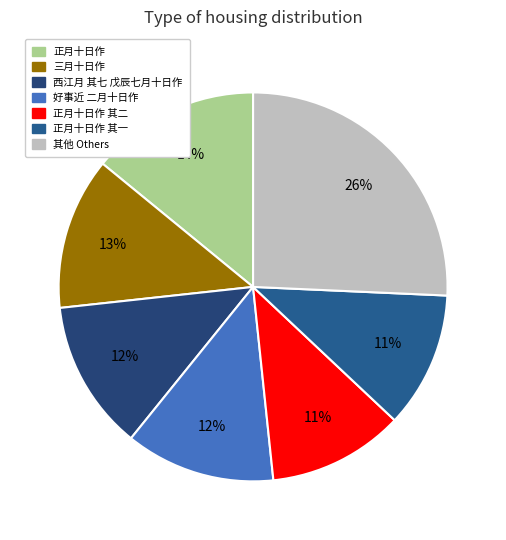

Count the number of slices in the pie.

7